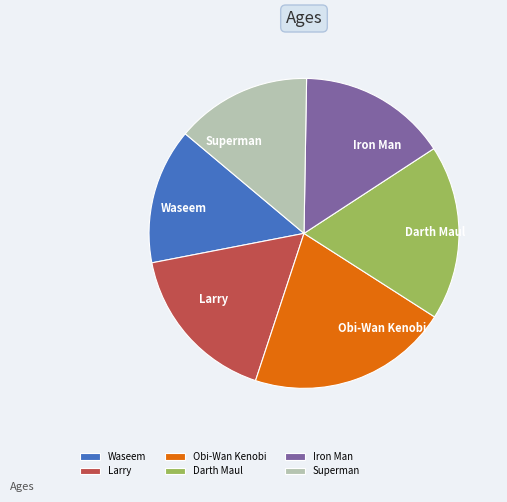

Is it true that Larry is 17% of the pie?

True